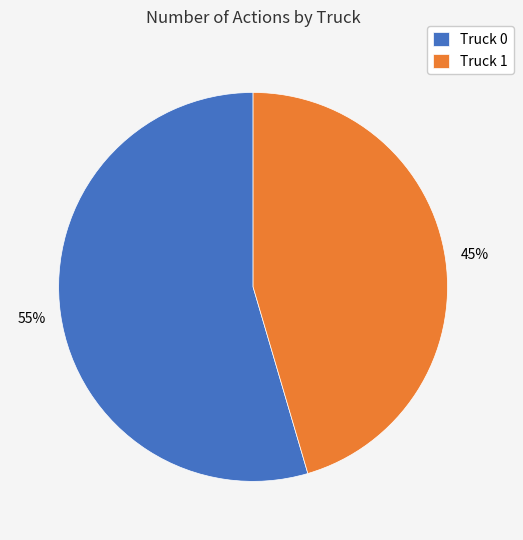

Between Truck 0 and Truck 1, which is larger?

Truck 0